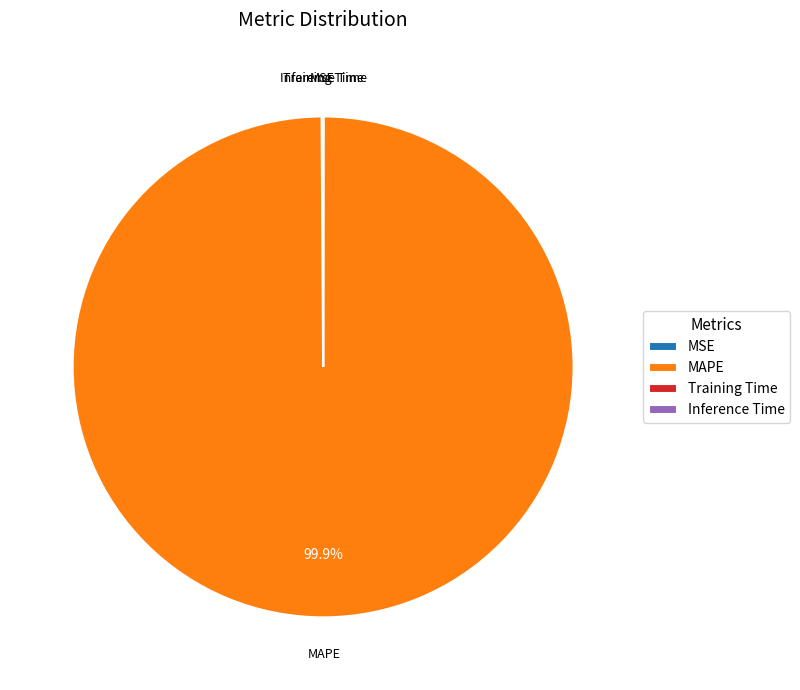

Is it true that MAPE is 100% of the pie?

True